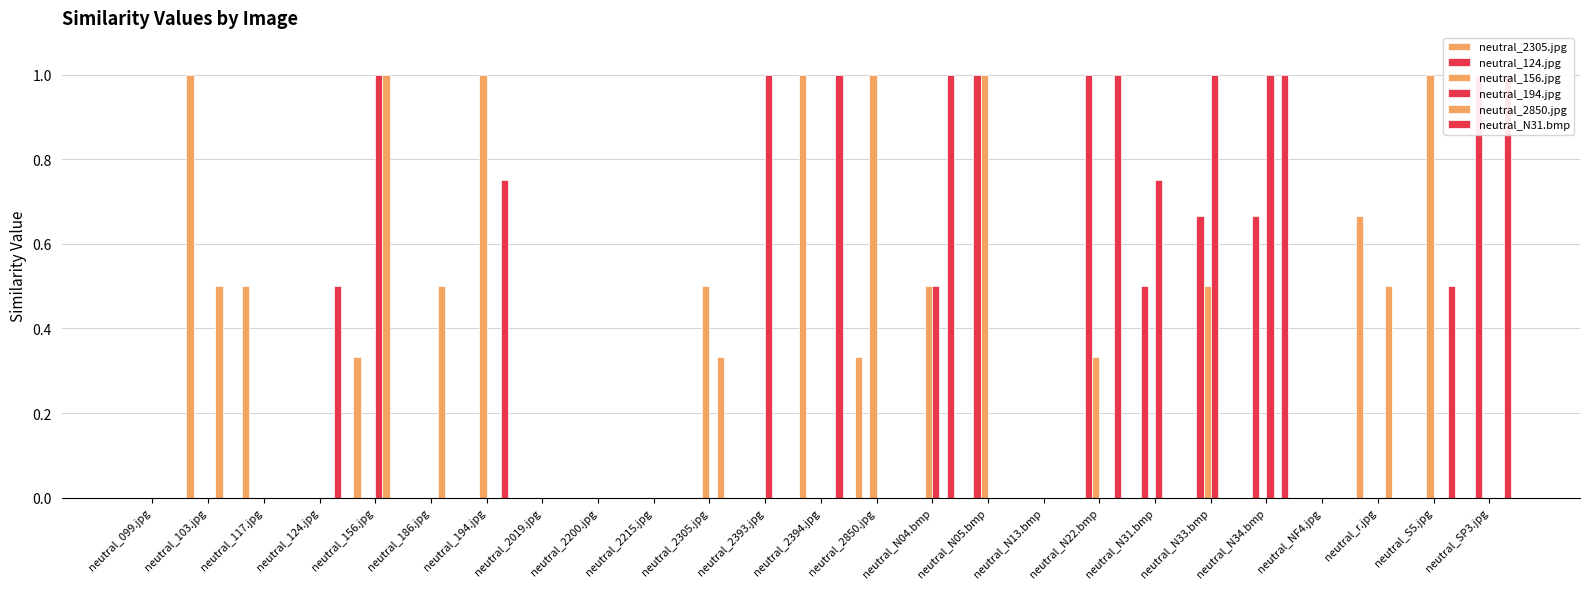

Reading left to right, what are all the values shown in this chart?

neutral_2305.jpg: neutral_099.jpg=0.0	neutral_103.jpg=1.0	neutral_117.jpg=0.5	neutral_124.jpg=0.0	neutral_156.jpg=0.3	neutral_186.jpg=0.0	neutral_194.jpg=0.0	neutral_2019.jpg=0.0	neutral_2200.jpg=0.0	neutral_2215.jpg=0.0	neutral_2305.jpg=0.0	neutral_2393.jpg=0.0	neutral_2394.jpg=1.0	neutral_2850.jpg=0.3	neutral_N04.bmp=0.0	neutral_N05.bmp=0.0	neutral_N13.bmp=0.0	neutral_N22.bmp=0.0	neutral_N31.bmp=0.0	neutral_N33.bmp=0.0	neutral_N34.bmp=0.0	neutral_NF4.jpg=0.0	neutral_r.jpg=0.7	neutral_S5.jpg=0.0	neutral_SP3.jpg=0.0
neutral_124.jpg: neutral_099.jpg=0.0	neutral_103.jpg=0.0	neutral_117.jpg=0.0	neutral_124.jpg=0.0	neutral_156.jpg=0.0	neutral_186.jpg=0.0	neutral_194.jpg=0.0	neutral_2019.jpg=0.0	neutral_2200.jpg=0.0	neutral_2215.jpg=0.0	neutral_2305.jpg=0.0	neutral_2393.jpg=0.0	neutral_2394.jpg=0.0	neutral_2850.jpg=0.0	neutral_N04.bmp=0.0	neutral_N05.bmp=1.0	neutral_N13.bmp=0.0	neutral_N22.bmp=1.0	neutral_N31.bmp=0.5	neutral_N33.bmp=0.7	neutral_N34.bmp=0.7	neutral_NF4.jpg=0.0	neutral_r.jpg=0.0	neutral_S5.jpg=0.0	neutral_SP3.jpg=1.0
neutral_156.jpg: neutral_099.jpg=0.0	neutral_103.jpg=0.0	neutral_117.jpg=0.0	neutral_124.jpg=0.0	neutral_156.jpg=0.0	neutral_186.jpg=0.0	neutral_194.jpg=1.0	neutral_2019.jpg=0.0	neutral_2200.jpg=0.0	neutral_2215.jpg=0.0	neutral_2305.jpg=0.5	neutral_2393.jpg=0.0	neutral_2394.jpg=0.0	neutral_2850.jpg=1.0	neutral_N04.bmp=0.5	neutral_N05.bmp=1.0	neutral_N13.bmp=0.0	neutral_N22.bmp=0.3	neutral_N31.bmp=0.0	neutral_N33.bmp=0.5	neutral_N34.bmp=0.0	neutral_NF4.jpg=0.0	neutral_r.jpg=0.0	neutral_S5.jpg=1.0	neutral_SP3.jpg=0.0
neutral_194.jpg: neutral_099.jpg=0.0	neutral_103.jpg=0.0	neutral_117.jpg=0.0	neutral_124.jpg=0.0	neutral_156.jpg=1.0	neutral_186.jpg=0.0	neutral_194.jpg=0.0	neutral_2019.jpg=0.0	neutral_2200.jpg=0.0	neutral_2215.jpg=0.0	neutral_2305.jpg=0.0	neutral_2393.jpg=1.0	neutral_2394.jpg=0.0	neutral_2850.jpg=0.0	neutral_N04.bmp=0.5	neutral_N05.bmp=0.0	neutral_N13.bmp=0.0	neutral_N22.bmp=0.0	neutral_N31.bmp=0.8	neutral_N33.bmp=1.0	neutral_N34.bmp=1.0	neutral_NF4.jpg=0.0	neutral_r.jpg=0.0	neutral_S5.jpg=0.0	neutral_SP3.jpg=0.0
neutral_2850.jpg: neutral_099.jpg=0.0	neutral_103.jpg=0.5	neutral_117.jpg=0.0	neutral_124.jpg=0.0	neutral_156.jpg=1.0	neutral_186.jpg=0.5	neutral_194.jpg=0.0	neutral_2019.jpg=0.0	neutral_2200.jpg=0.0	neutral_2215.jpg=0.0	neutral_2305.jpg=0.3	neutral_2393.jpg=0.0	neutral_2394.jpg=0.0	neutral_2850.jpg=0.0	neutral_N04.bmp=0.0	neutral_N05.bmp=0.0	neutral_N13.bmp=0.0	neutral_N22.bmp=0.0	neutral_N31.bmp=0.0	neutral_N33.bmp=0.0	neutral_N34.bmp=0.0	neutral_NF4.jpg=0.0	neutral_r.jpg=0.5	neutral_S5.jpg=0.0	neutral_SP3.jpg=0.0
neutral_N31.bmp: neutral_099.jpg=0.0	neutral_103.jpg=0.0	neutral_117.jpg=0.0	neutral_124.jpg=0.5	neutral_156.jpg=0.0	neutral_186.jpg=0.0	neutral_194.jpg=0.8	neutral_2019.jpg=0.0	neutral_2200.jpg=0.0	neutral_2215.jpg=0.0	neutral_2305.jpg=0.0	neutral_2393.jpg=0.0	neutral_2394.jpg=1.0	neutral_2850.jpg=0.0	neutral_N04.bmp=1.0	neutral_N05.bmp=0.0	neutral_N13.bmp=0.0	neutral_N22.bmp=1.0	neutral_N31.bmp=0.0	neutral_N33.bmp=0.0	neutral_N34.bmp=1.0	neutral_NF4.jpg=0.0	neutral_r.jpg=0.0	neutral_S5.jpg=0.5	neutral_SP3.jpg=1.0